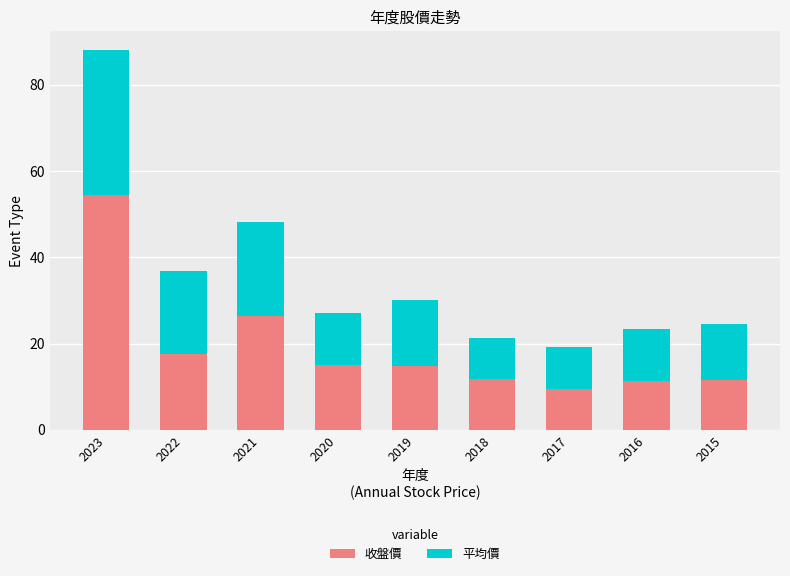

At which label is 收盤價 closest to 31?

2021